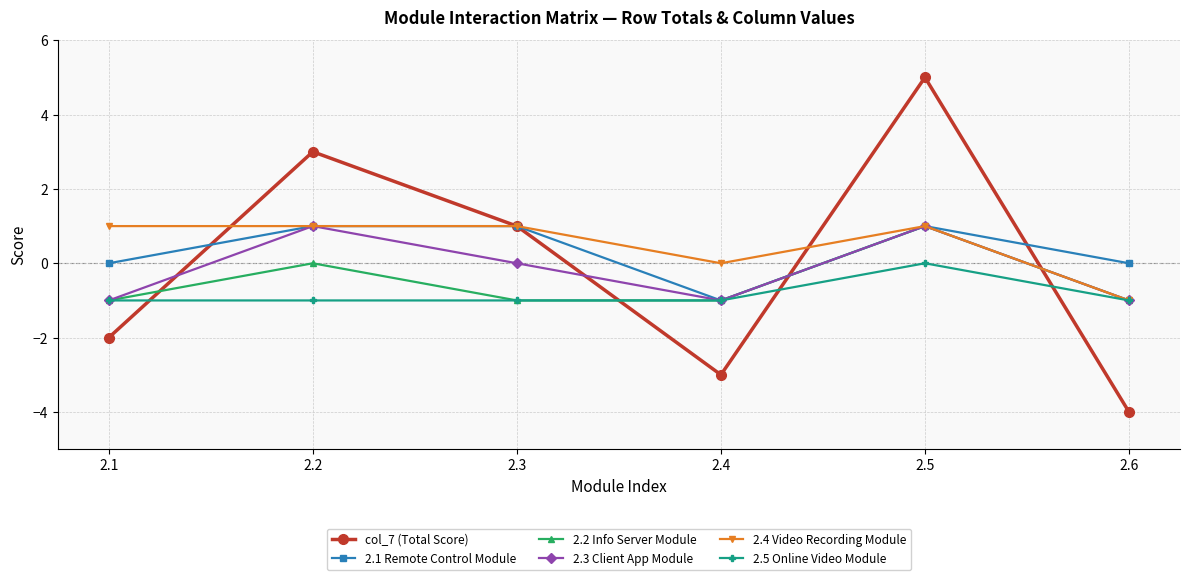

How many interior local peaks does the 2.2 Info Server Module series have?

2